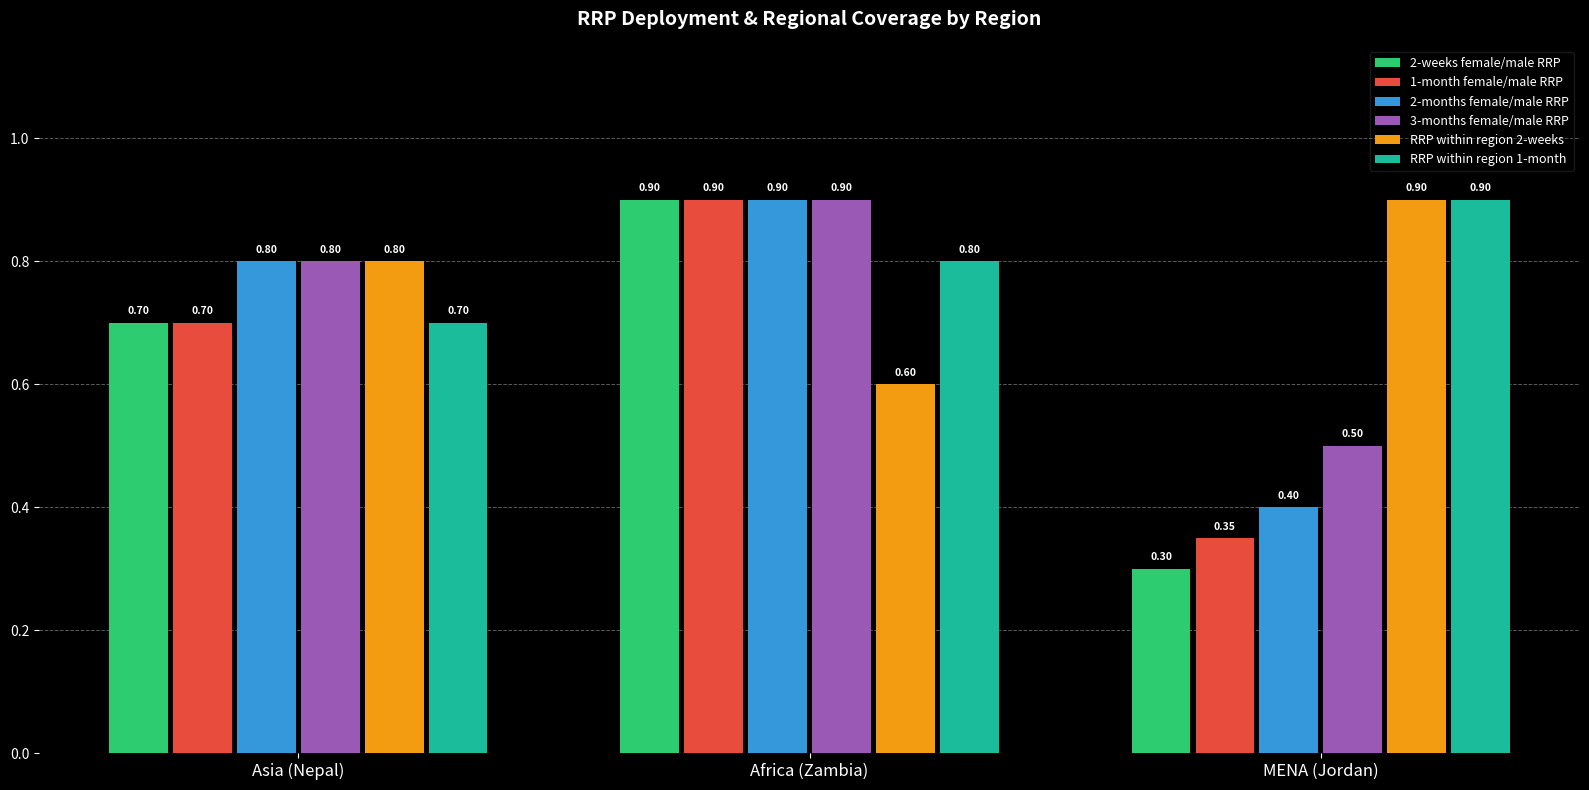

What is the maximum value shown in the chart?

0.9